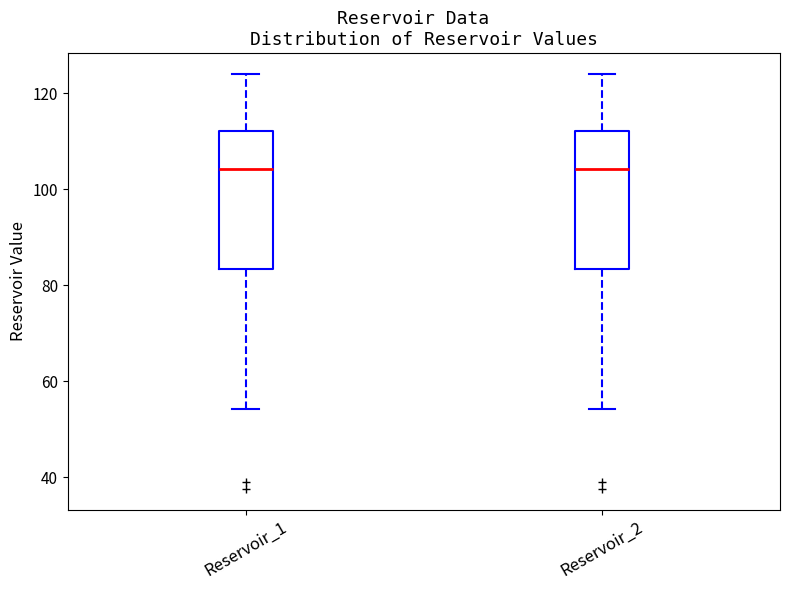

Reading left to right, transcribe this box plot: for each box, give where its median line is, the range the box spans, and where its two whiskers end, as read against the y-axis. The values are not printed on the chart, so give them approximately, as read against the axis.

Reservoir_1: median 104, box 84 to 112, whiskers 54 to 124
Reservoir_2: median 104, box 84 to 112, whiskers 54 to 124